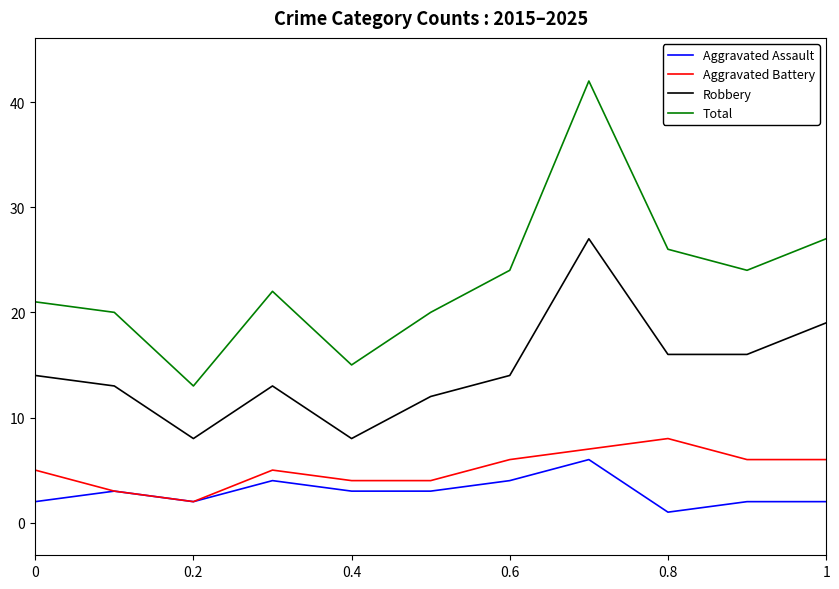

Which series has the widest spread of values?

Total